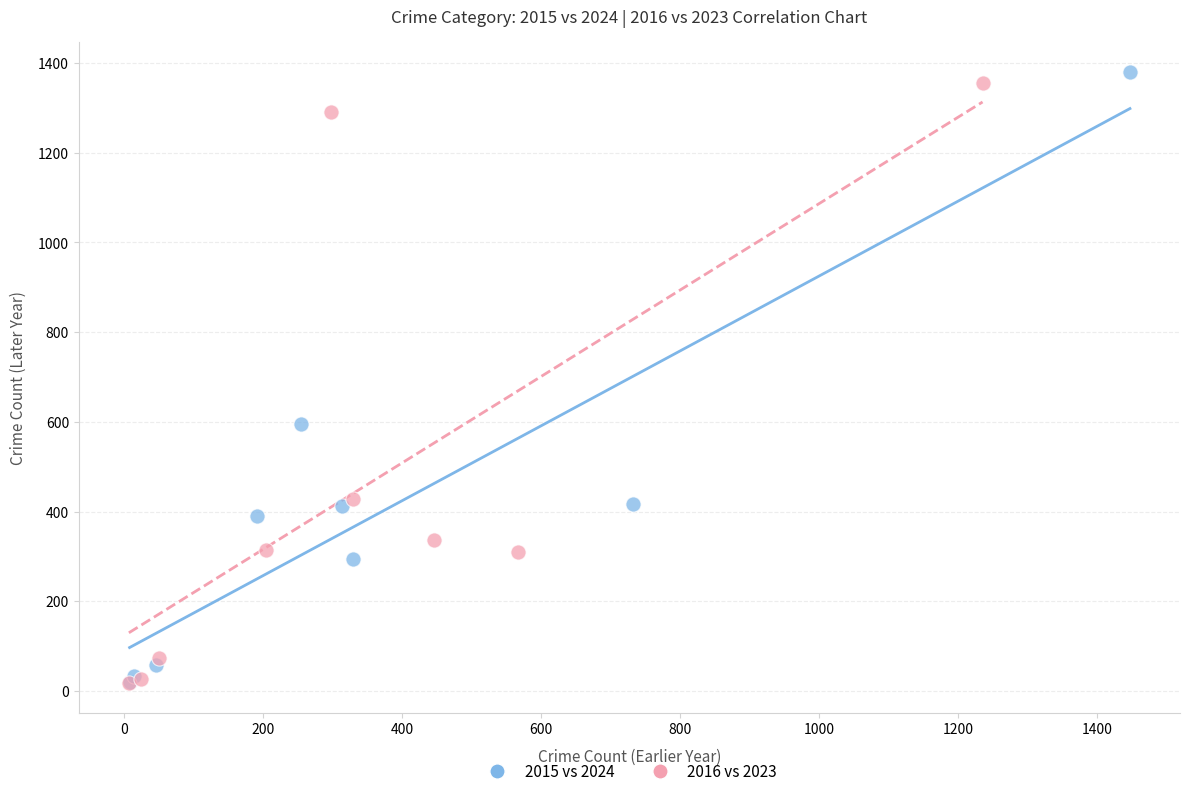

Which series has the widest spread of Y values?

2015 vs 2024